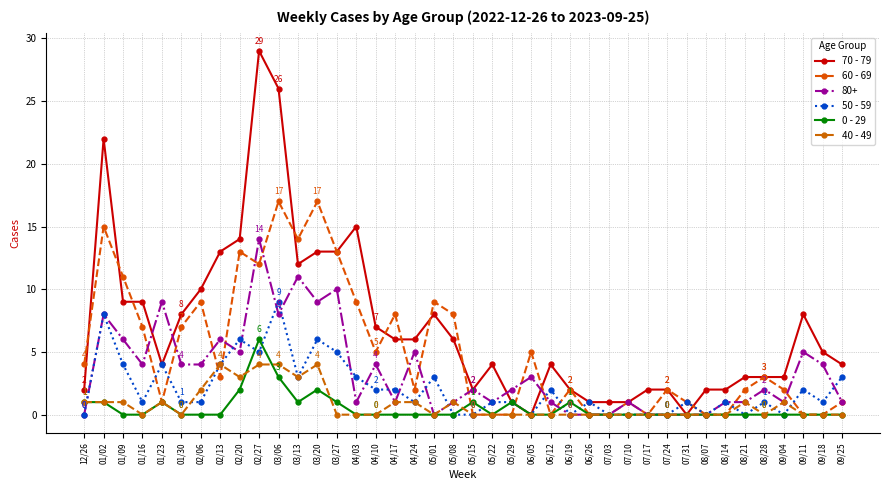

Is it true that 0 - 29 equals 0 at 01/16?

True